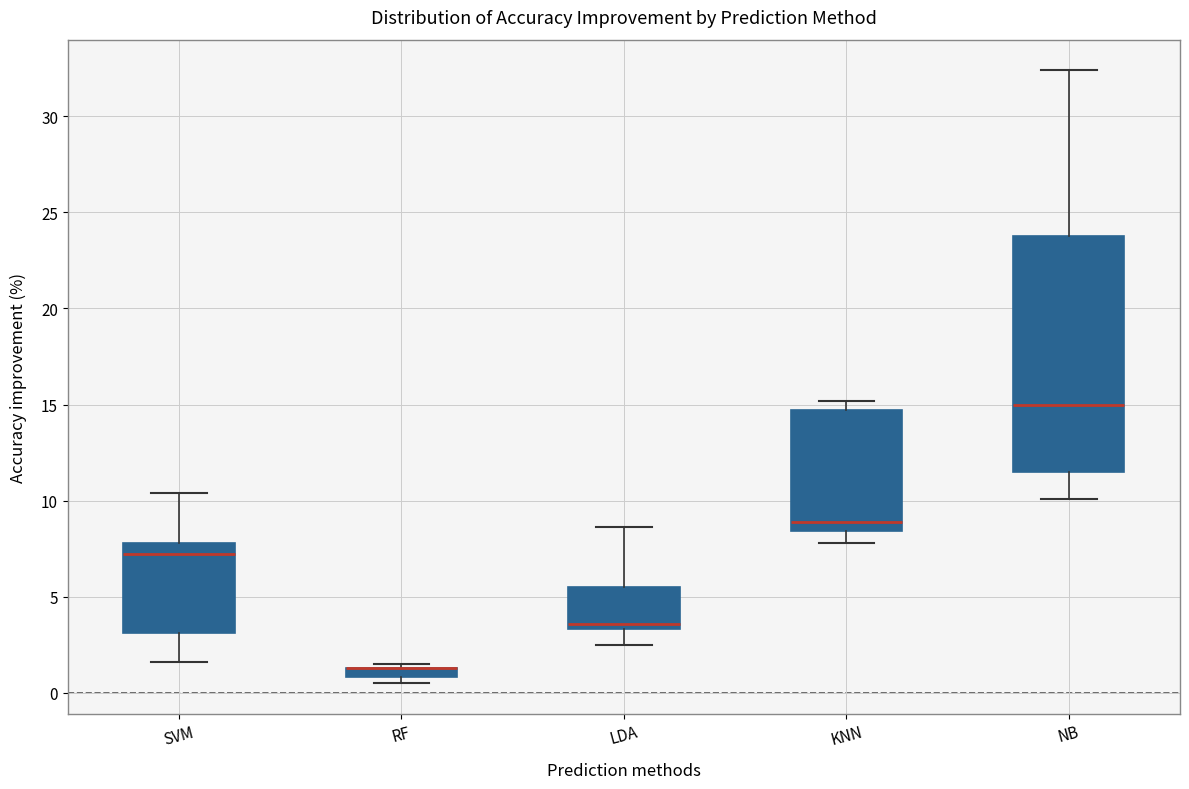

Where is the upper edge of the box for LDA on the y-axis? The values are not printed on the chart, so give them approximately, as read against the axis.

5.5